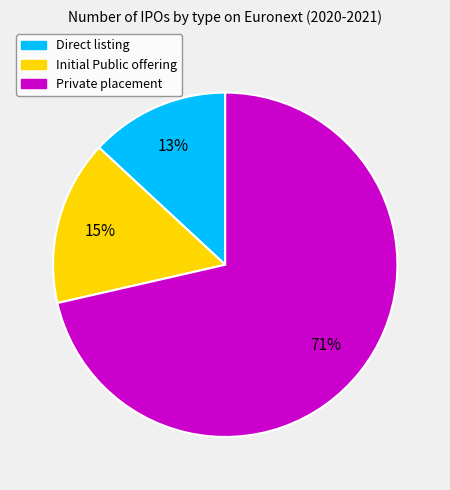

What is the majority slice?

Private placement